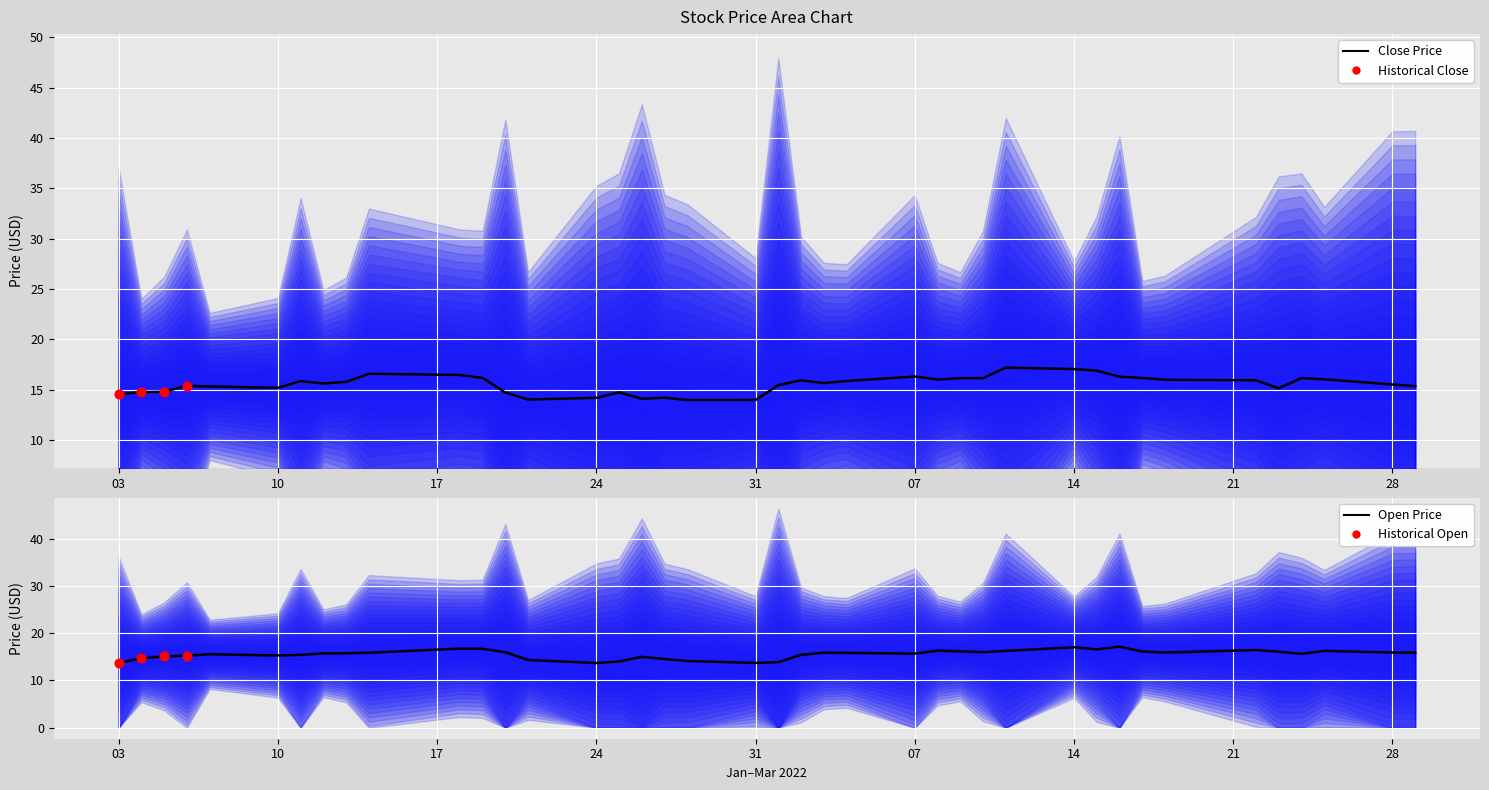

Which series has the largest total across all categories?

Close